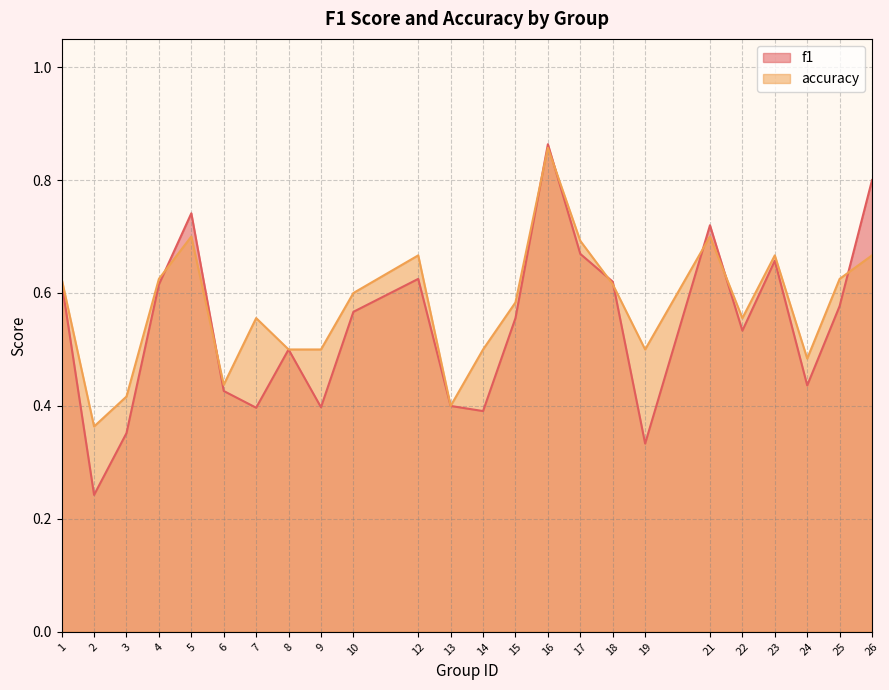

Read the accuracy value at 8.

0.5